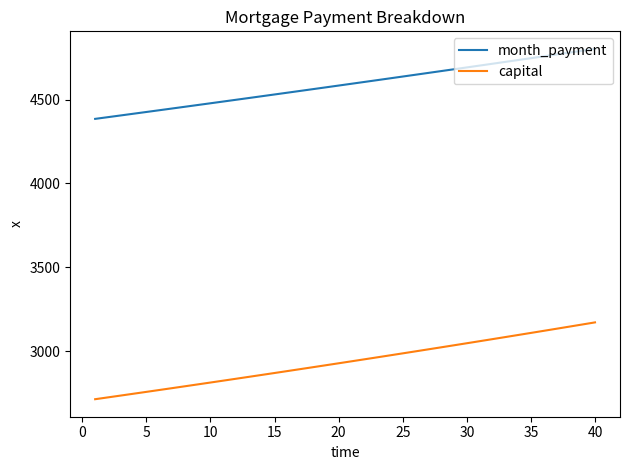

True or false: capital and month_payment intersect in this chart.

False